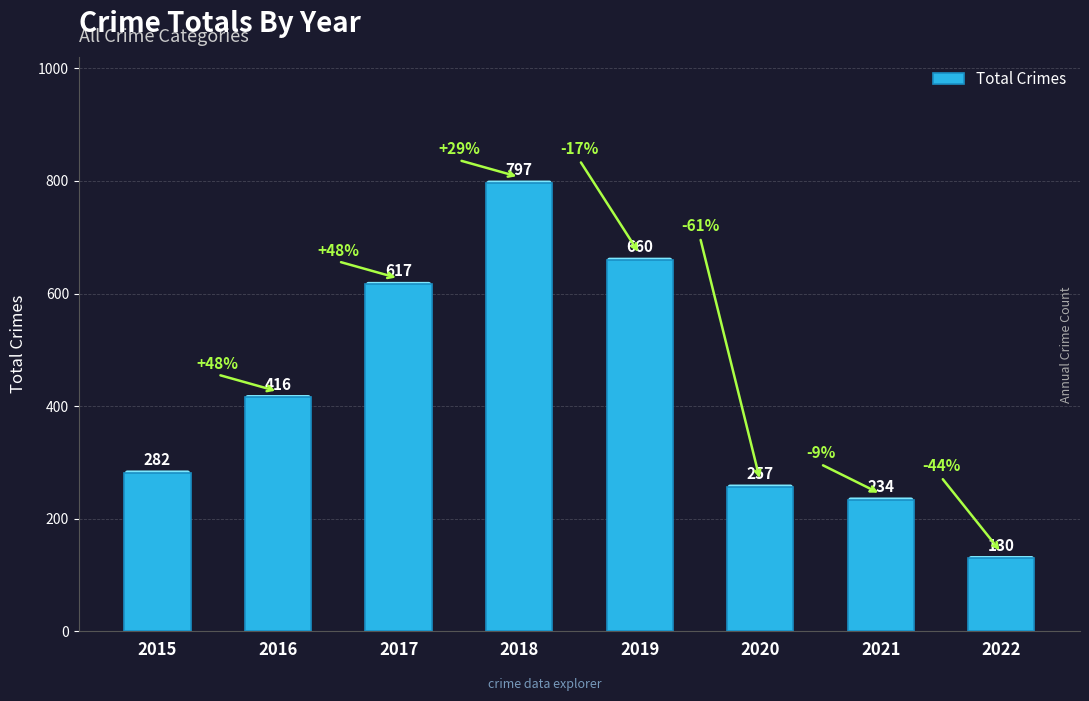

List the labels in order of value, largest first.

2018, 2019, 2017, 2016, 2015, 2020, 2021, 2022